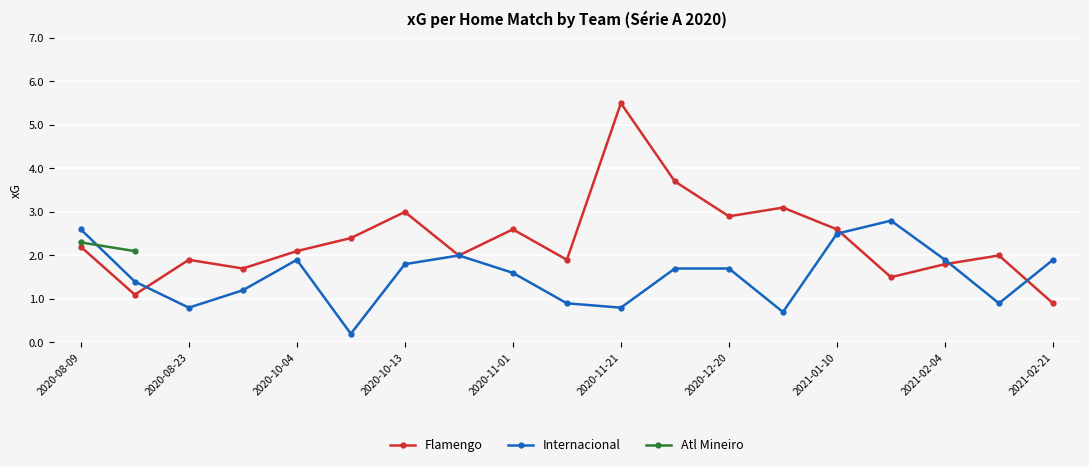

In Internacional, how many points are lower than both neighbors (excluding endpoints)?

5